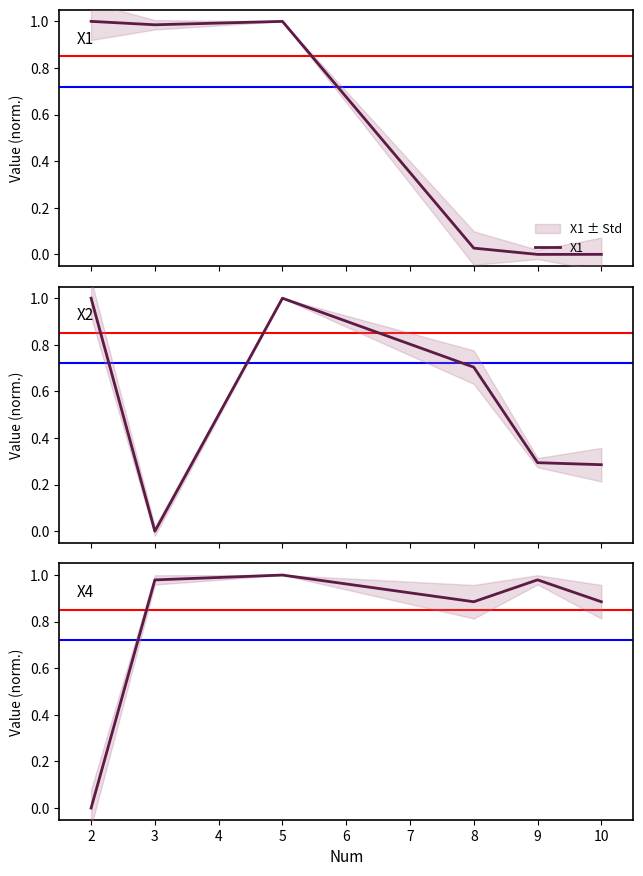

How many interior local valleys does the X2 series have?

1